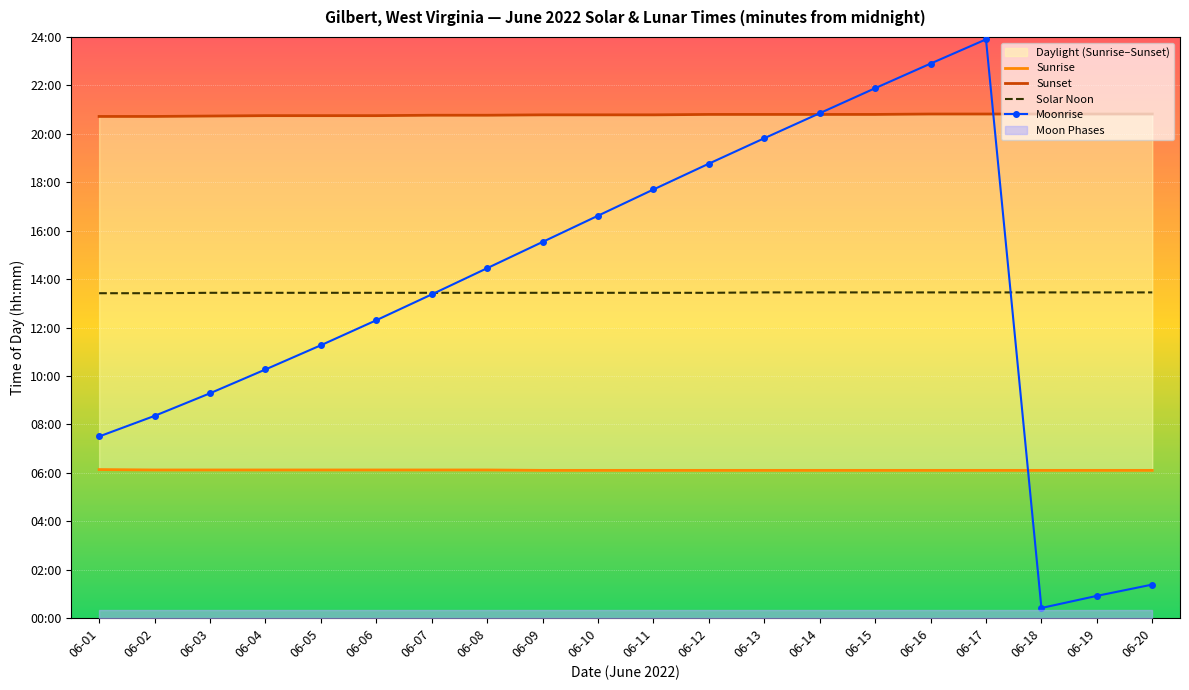

Where do Moonrise and Sunset first cross each other?

06-13 and 06-14